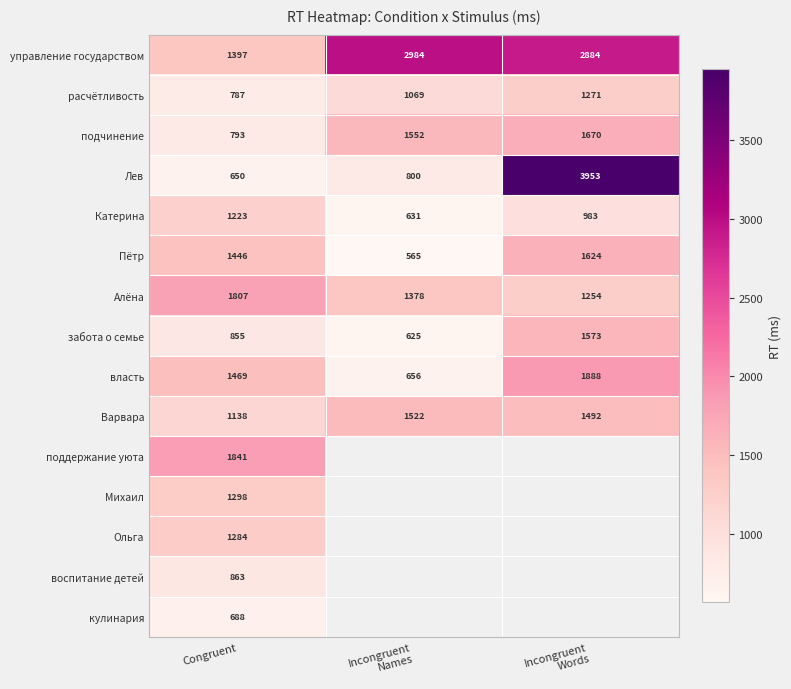

How many забота о семье values are between 625 and 1573?

3